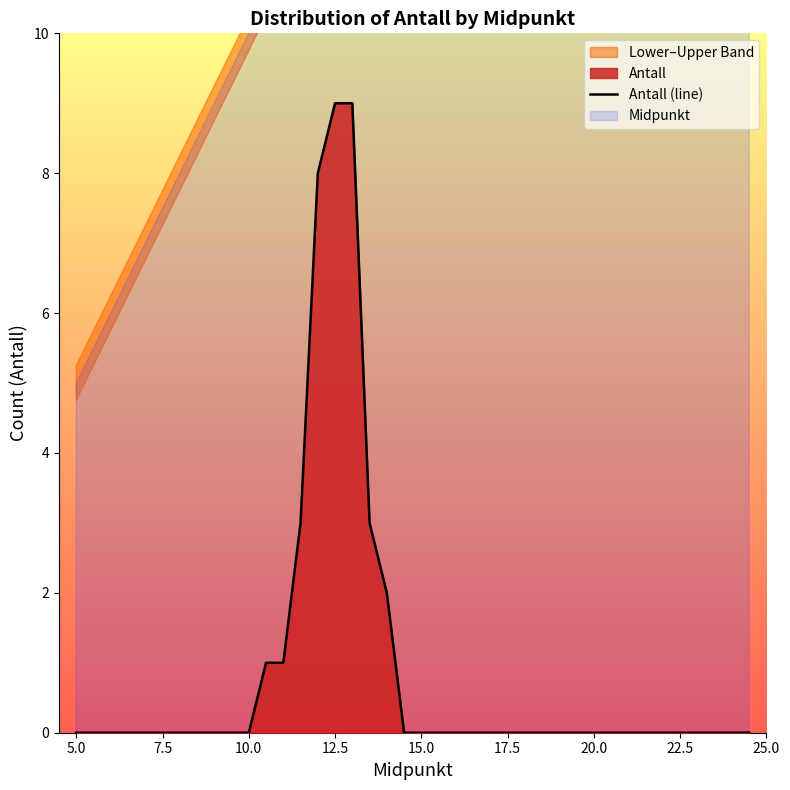

What is the highest value of the Antall (line) series?

9